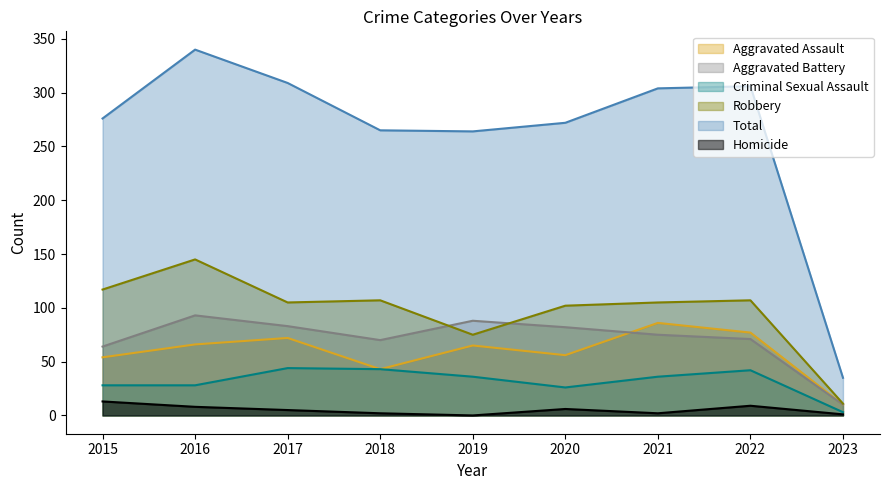

Which series changed the most between 2015 and 2017?

Total